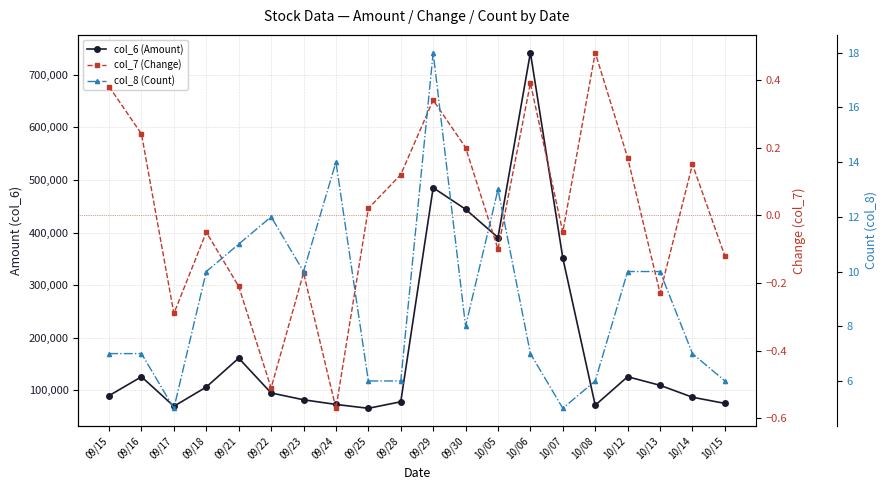

How many lines are shown in the chart?

3